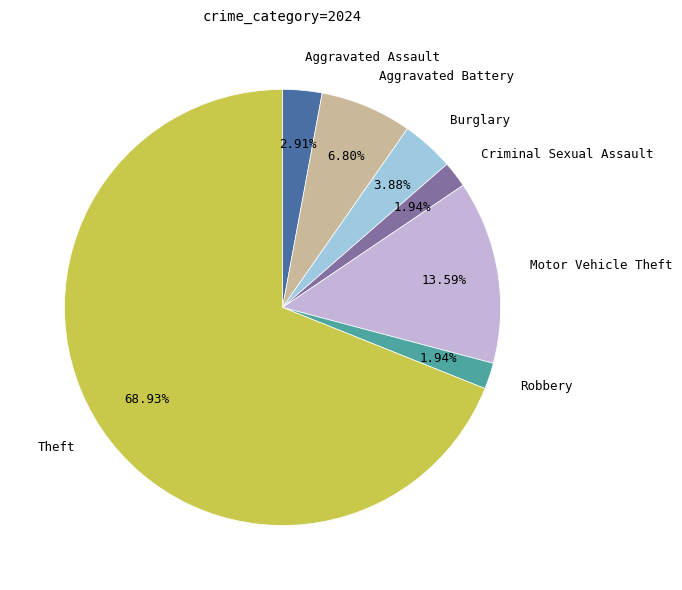

To the nearest percent, what is the combined percentage of Theft and Burglary?

73%